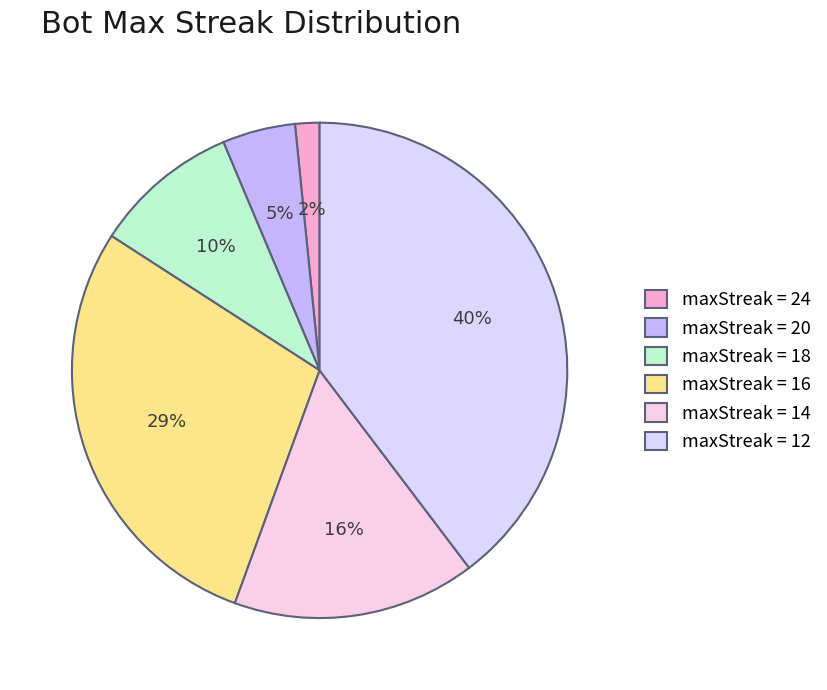

How many segments does this pie chart have?

6